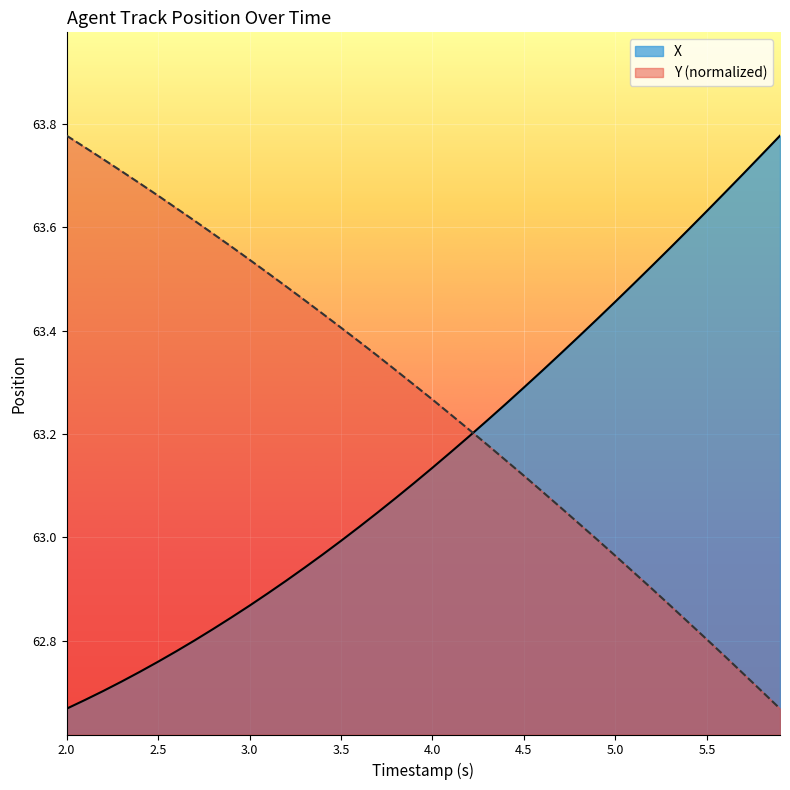

List the series in order of their overall mean, lowest first.

X, Y (normalized)